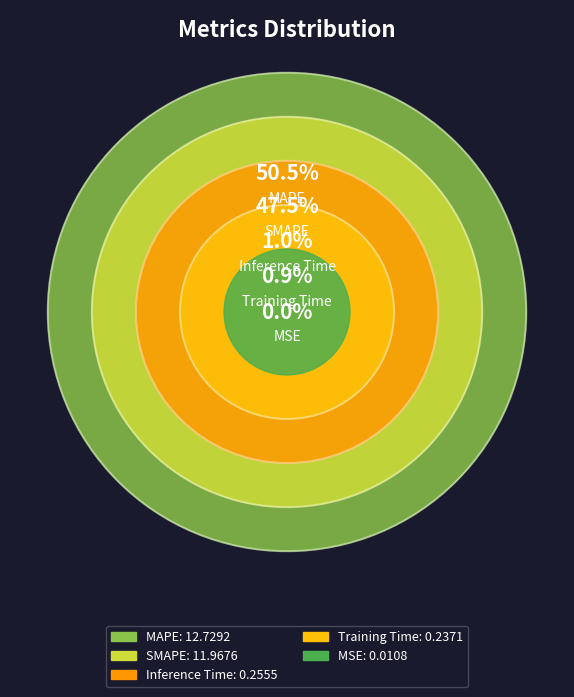

To the nearest percent, what is the difference between the largest and smallest slice percentages?

50%